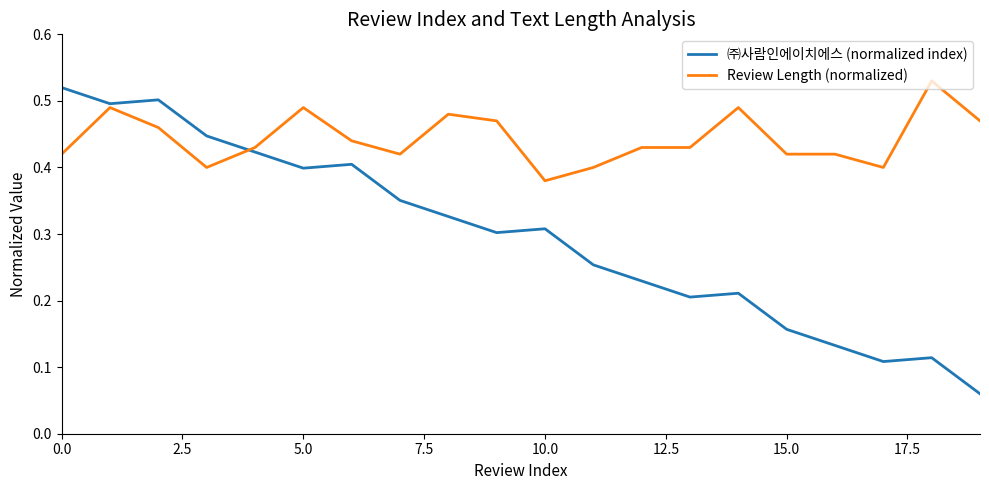

Which series has the widest spread of values?

㈜사람인에이치에스 (normalized index)